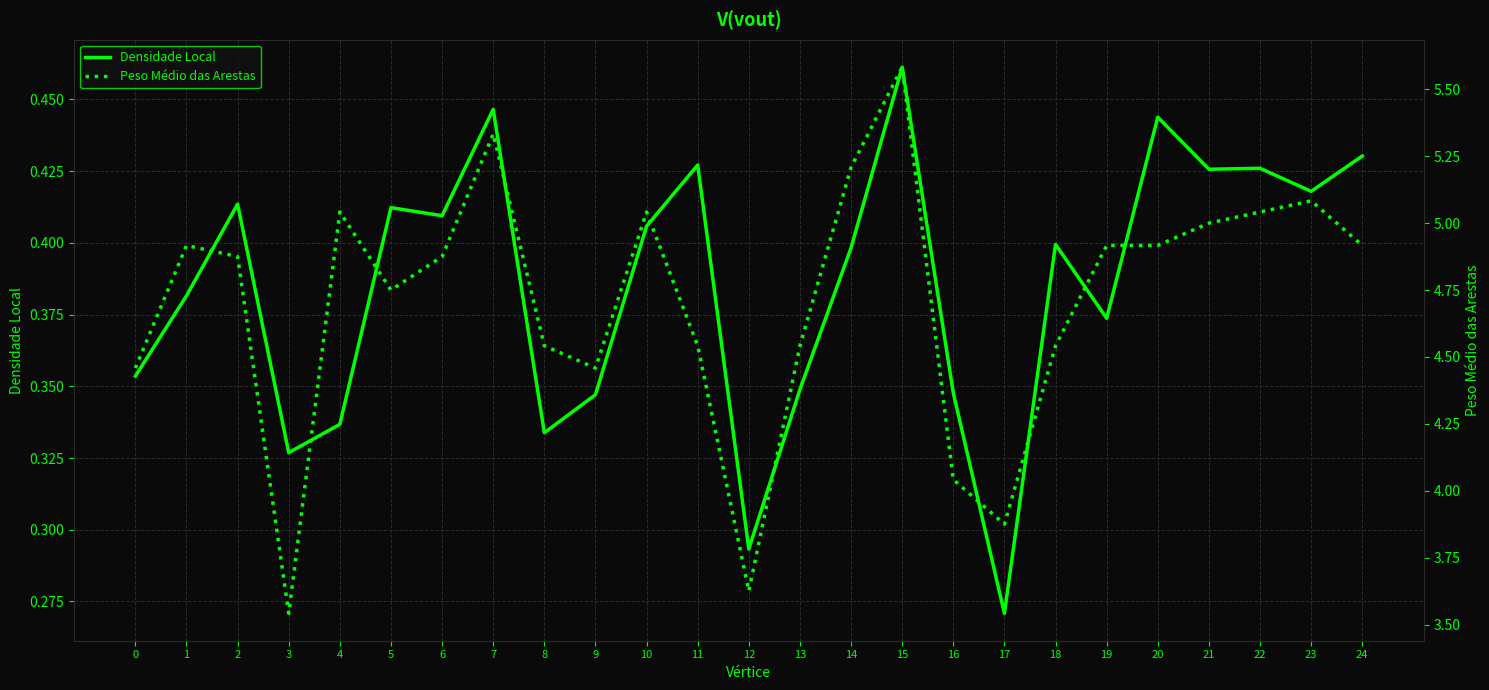

In Densidade Local, how many points are higher than both neighbors (excluding endpoints)?

8